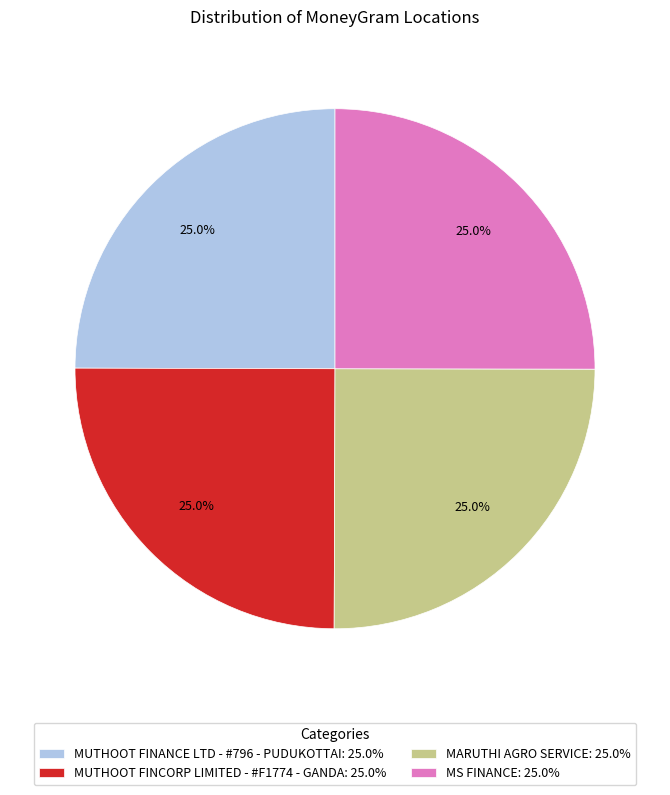

What percentage is the MUTHOOT FINANCE LTD - #796 - PUDUKOTTAI slice, to the nearest percent?

25%